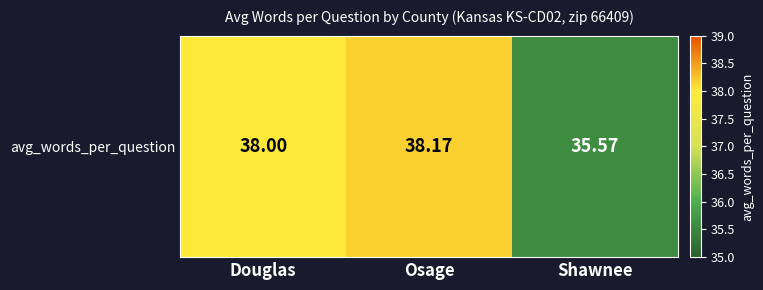

List the labels in order of value, smallest first.

Shawnee, Douglas, Osage